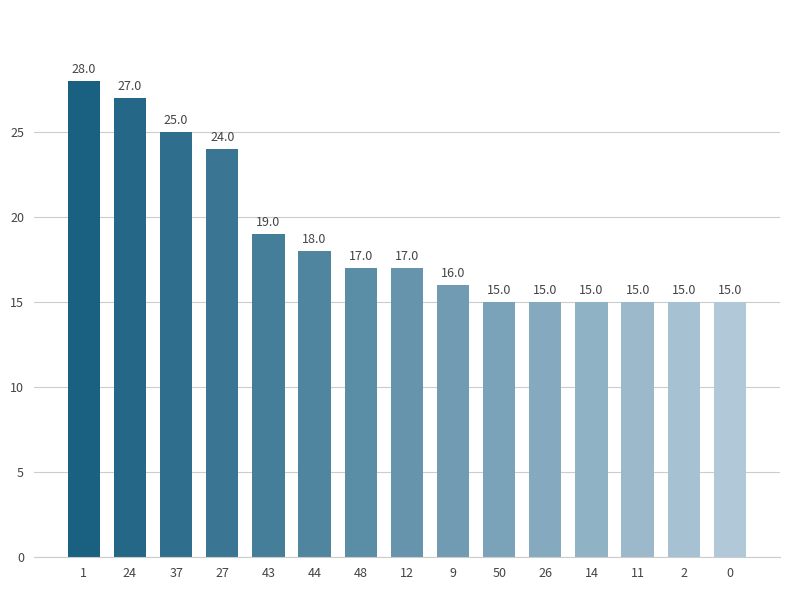

What is the label of the 8th bar from the right?

12